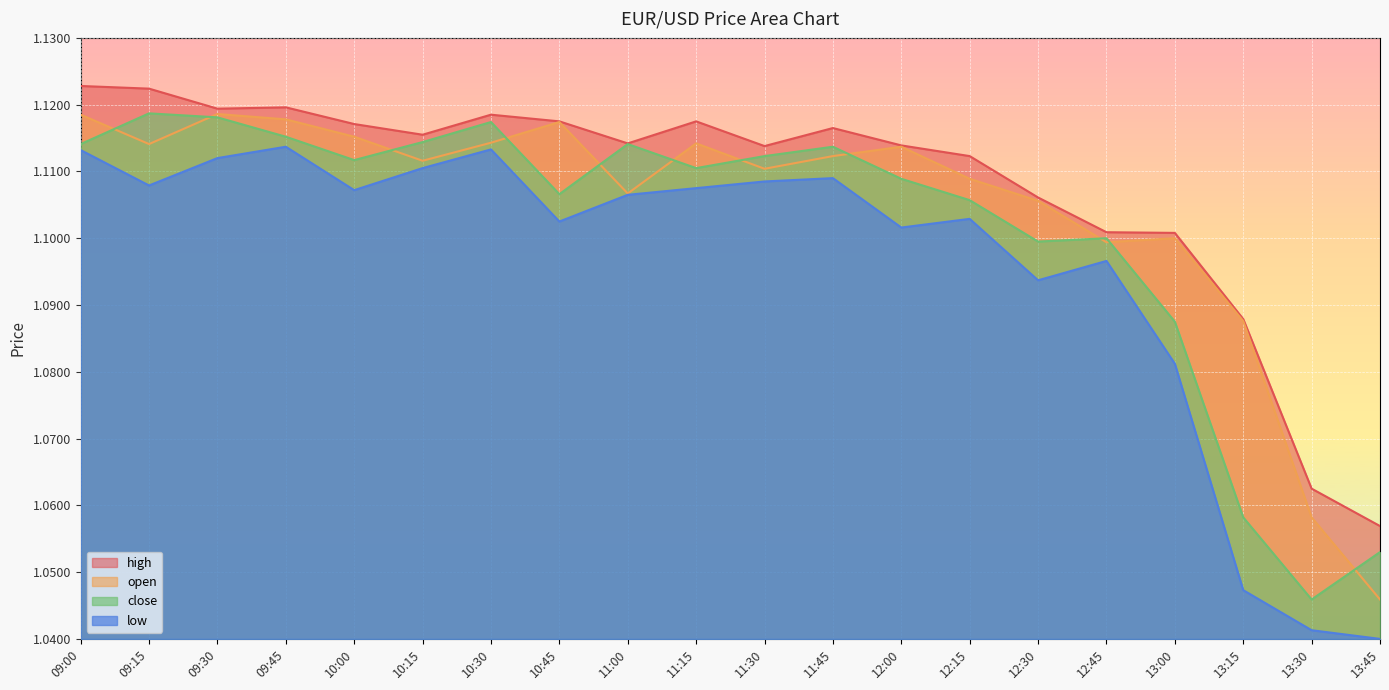

The high series shows 1.1 at 12:15. True or false?

True